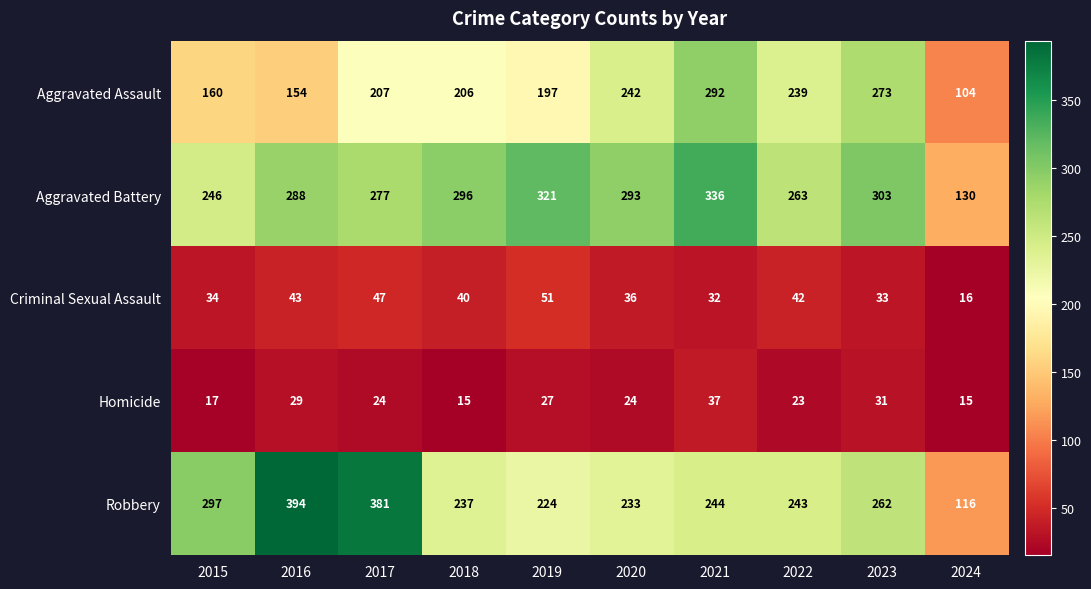

What is the difference between the Aggravated Battery values at 2023 and 2018?

7